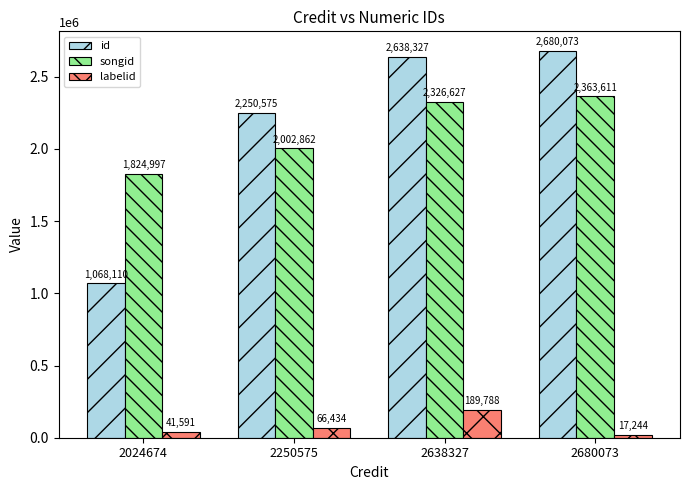

How many bars are there in total?

12